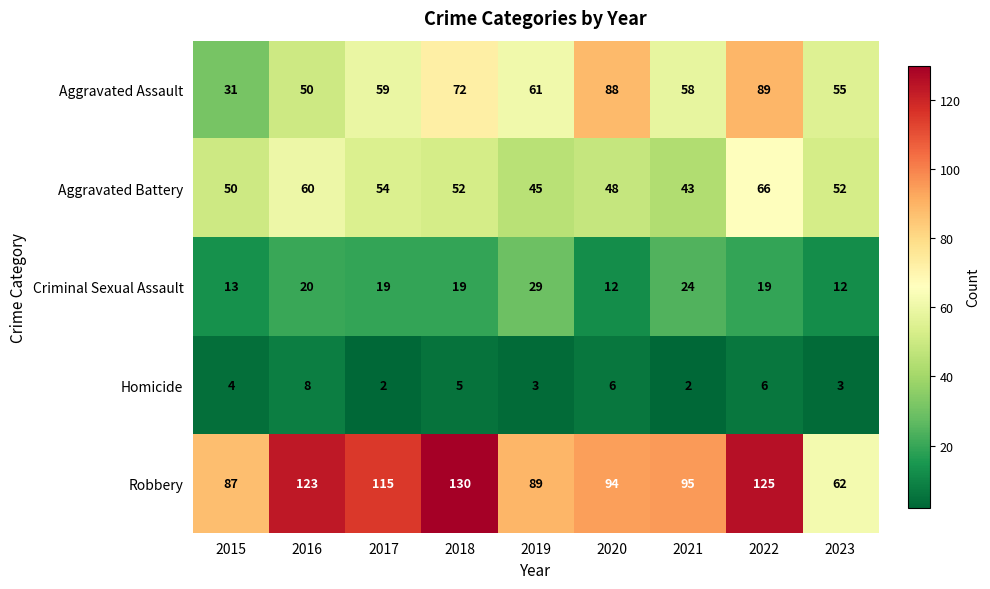

Rank the series at 2015 from lowest to highest value.

Homicide, Criminal Sexual Assault, Aggravated Assault, Aggravated Battery, Robbery